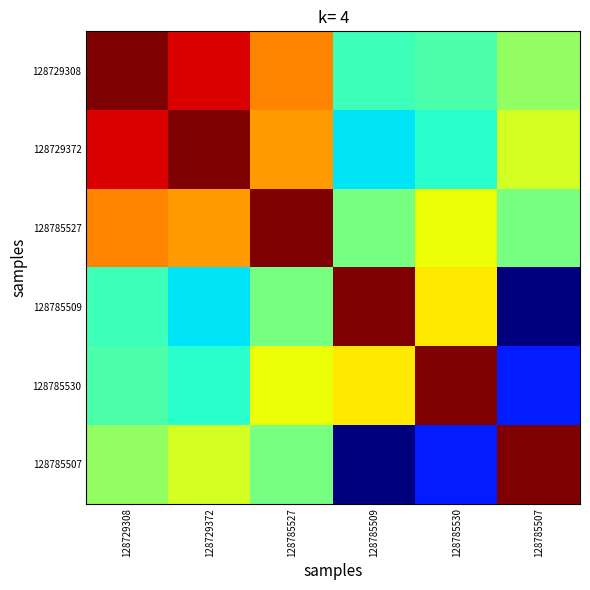

Reading left to right, transcribe all the data shown in this chart.

128729308: 128729308=130.0	128729372=119.7	128785527=99.5	128785509=55.2	128785530=57.9	128785507=69.0
128729372: 128729308=119.7	128729372=130.0	128785527=96.9	128785509=45.6	128785530=51.9	128785507=79.0
128785527: 128729308=99.5	128729372=96.9	128785527=130.0	128785509=64.2	128785530=83.2	128785507=64.2
128785509: 128729308=55.2	128729372=45.6	128785527=64.2	128785509=130.0	128785530=86.0	128785507=0.0
128785530: 128729308=57.9	128729372=51.9	128785527=83.2	128785509=86.0	128785530=130.0	128785507=19.9
128785507: 128729308=69.0	128729372=79.0	128785527=64.2	128785509=0.0	128785530=19.9	128785507=130.0